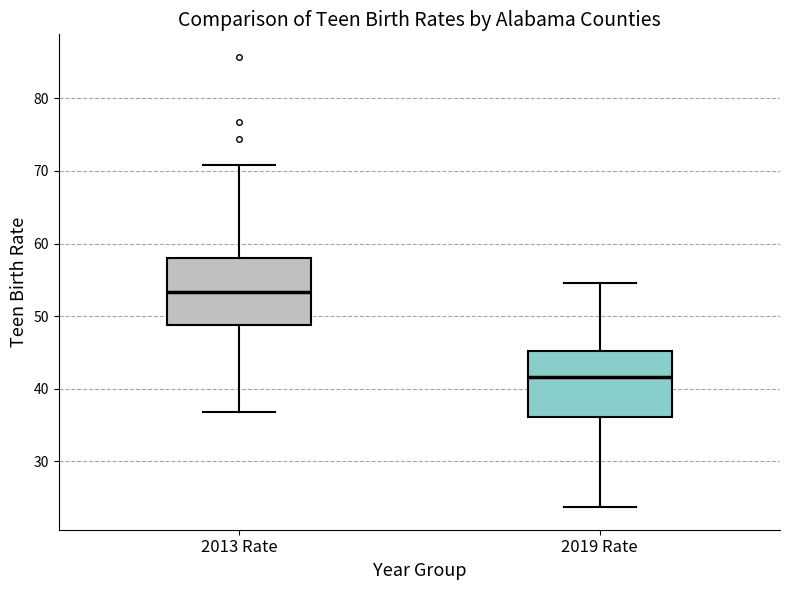

Reading left to right, transcribe this box plot: for each box, give where its median line is, the range the box spans, and where its two whiskers end, as read against the y-axis. The values are not printed on the chart, so give them approximately, as read against the axis.

2013 Rate: median 53, box 49 to 58, whiskers 37 to 71
2019 Rate: median 42, box 36 to 45, whiskers 24 to 55